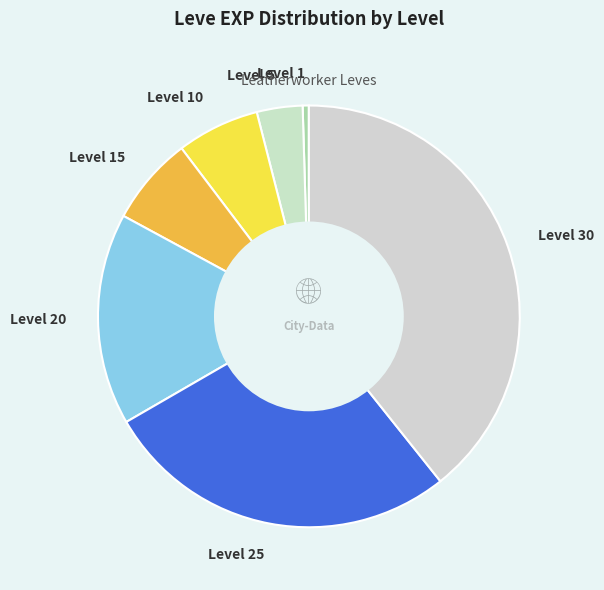

True or false: Level 20 accounts for 16% of the total.

True